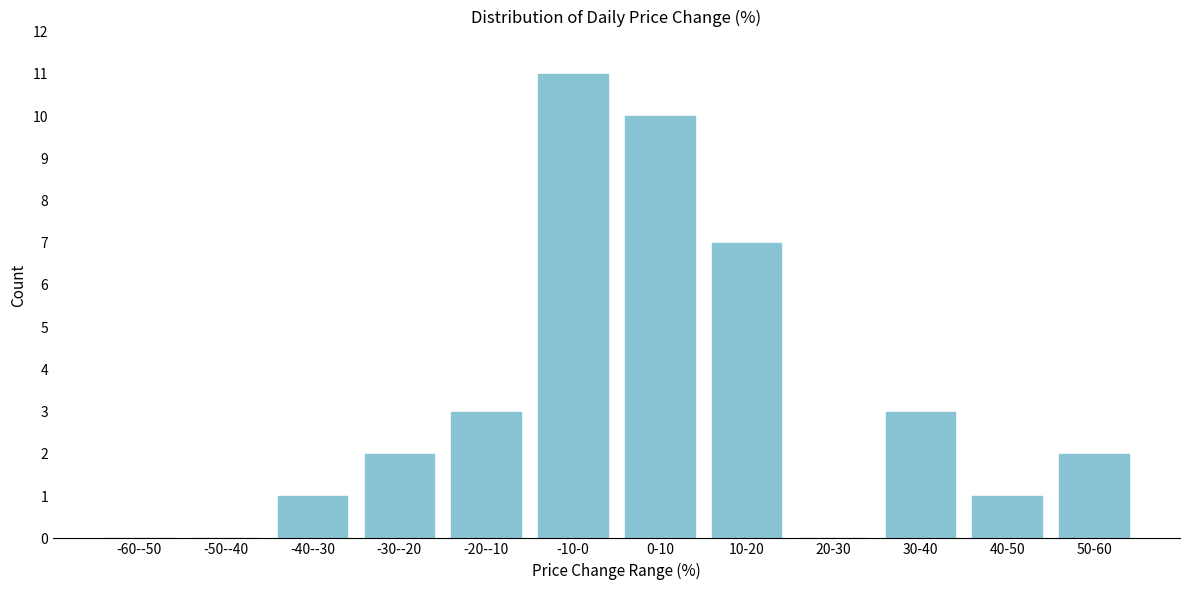

Reading left to right, list all the values displayed in this chart.

-60--50=0	-50--40=0	-40--30=1	-30--20=2	-20--10=3	-10-0=11	0-10=10	10-20=7	20-30=0	30-40=3	40-50=1	50-60=2